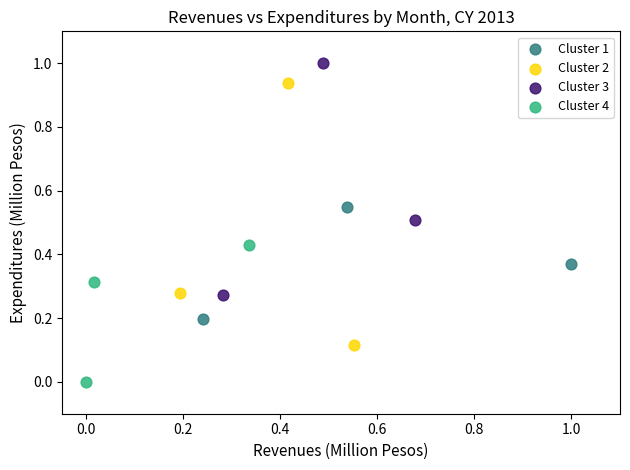

Which series reaches the minimum Y coordinate?

Cluster 4